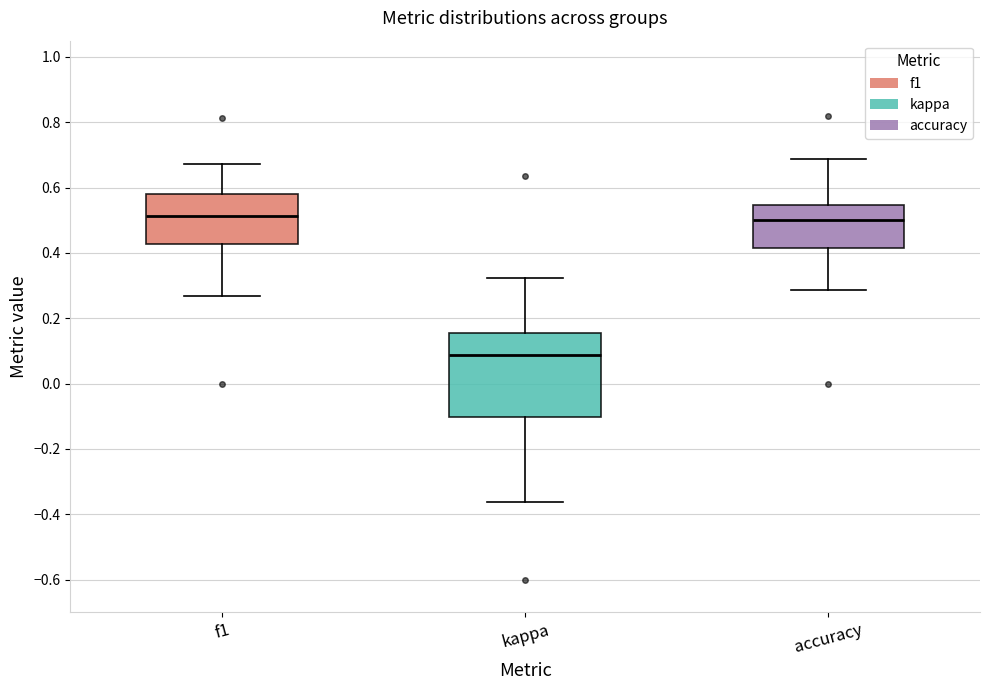

Reading left to right, read every box against the y-axis: the position of its median line, the range the box covers, and the ends of its whiskers. The values are not printed on the chart, so give them approximately, as read against the axis.

f1: median 0.52, box 0.42 to 0.58, whiskers 0.26 to 0.68
kappa: median 0.08, box -0.10 to 0.16, whiskers -0.36 to 0.32
accuracy: median 0.50, box 0.42 to 0.54, whiskers 0.28 to 0.68